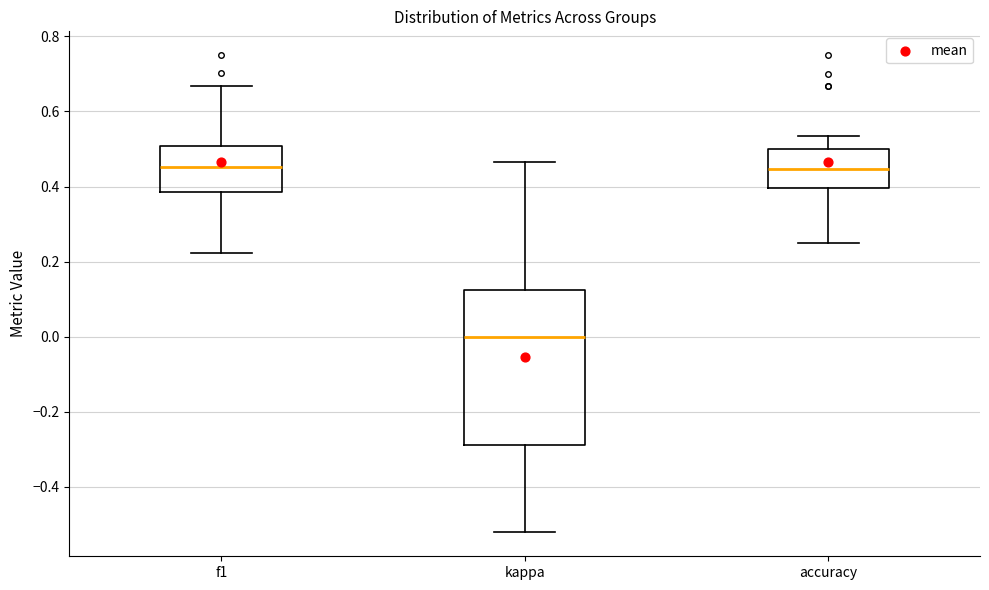

Comparing the boxes themselves (not the whiskers), which one is the tallest?

kappa